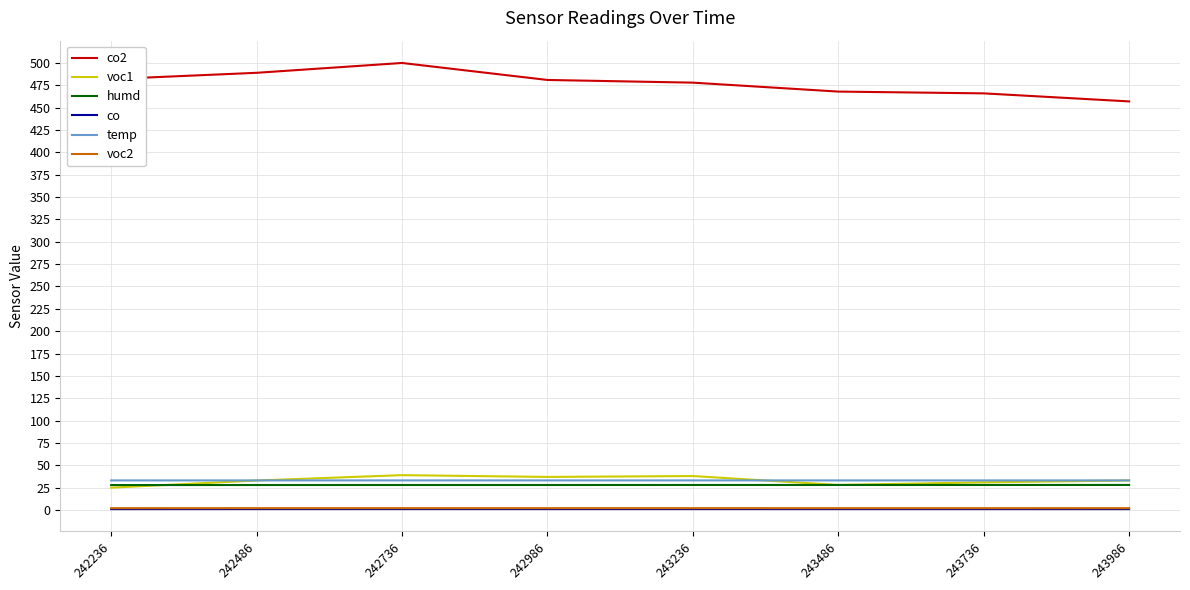

True or false: voc1 and voc2 intersect in this chart.

False